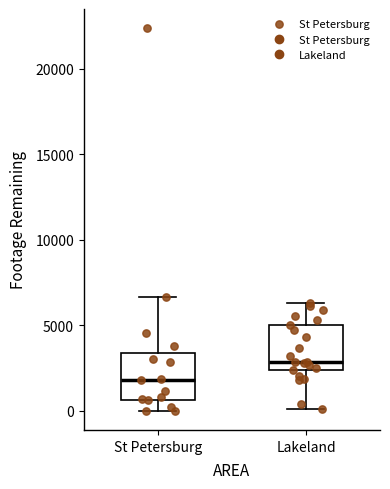

Reading left to right, transcribe this box plot: for each box, give where its median line is, the range the box spans, and where its two whiskers end, as read against the y-axis. The values are not printed on the chart, so give them approximately, as read against the axis.

St Petersburg: median 2000, box 500 to 3500, whiskers 0 to 6500
Lakeland: median 3000, box 2500 to 5000, whiskers 0 to 6500